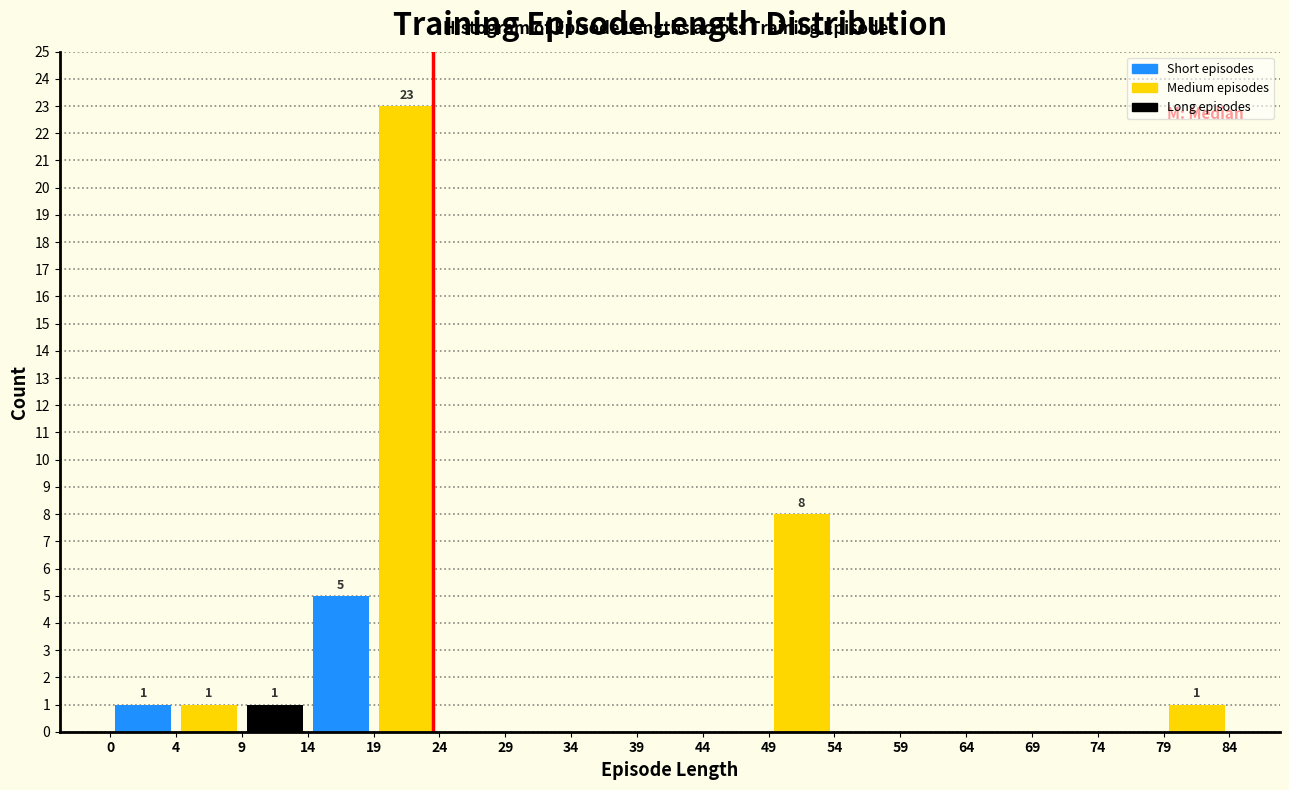

Over which range of the x-axis is the bar tallest?

19 to 24